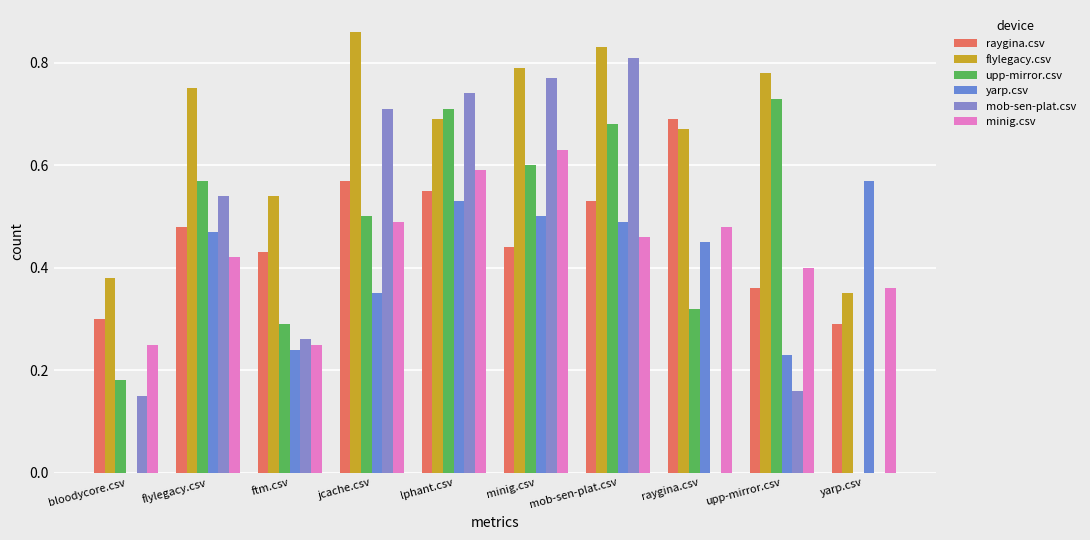

How many series are shown in this chart?

6